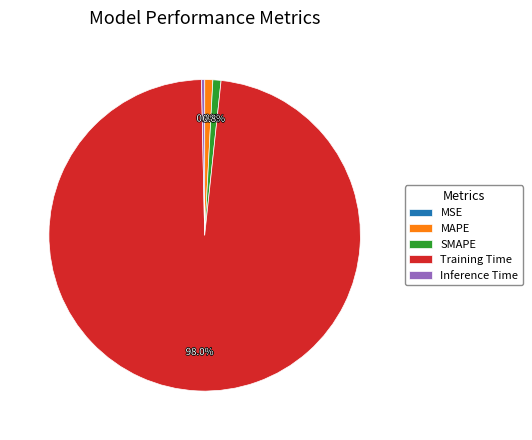

To the nearest percent, what percentage of the pie is Training Time?

98%